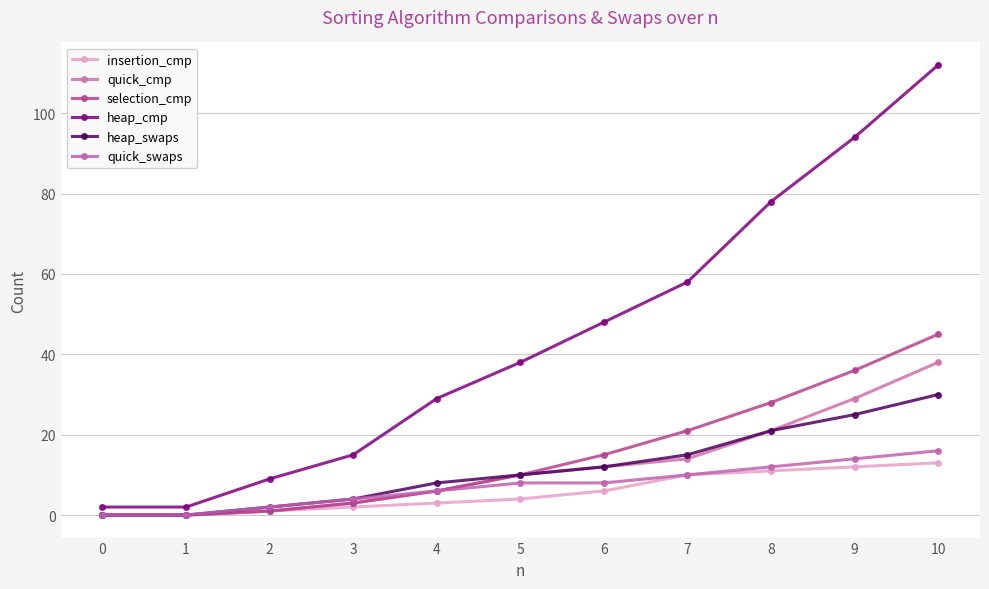

The insertion_cmp series shows 3 at 3. True or false?

False